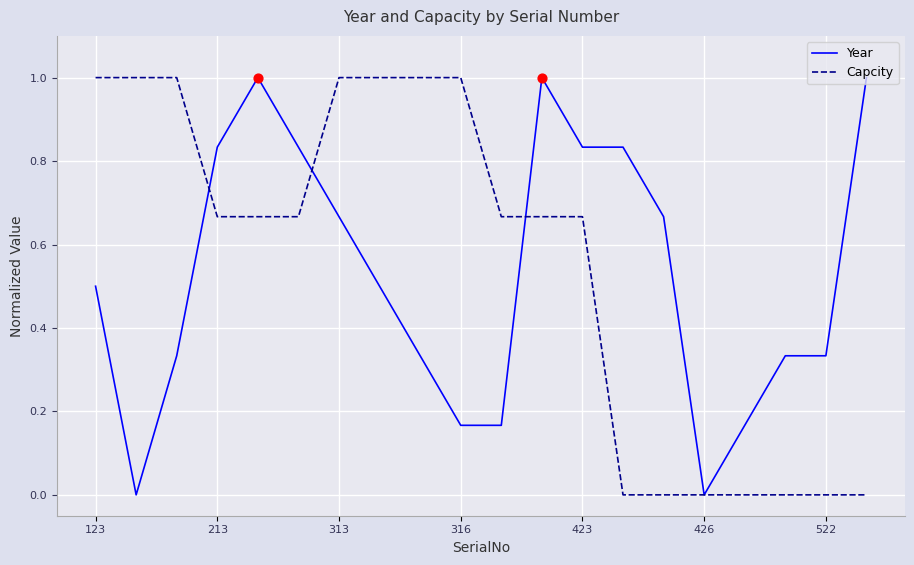

What are all the series names shown in the legend?

Year, Capcity